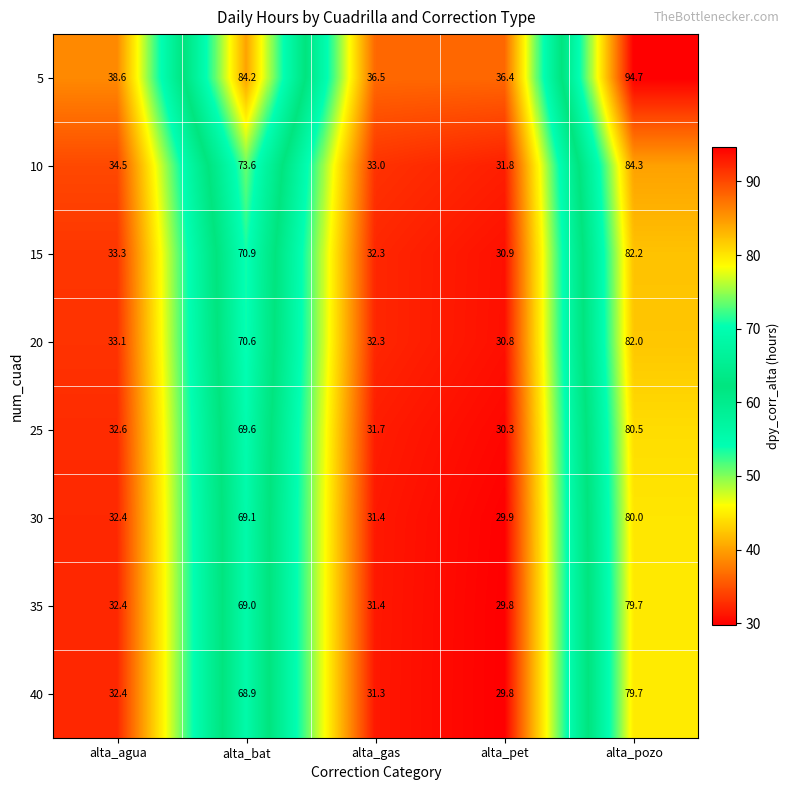

The value of 5 at alta_gas is 36.5. True or false?

True